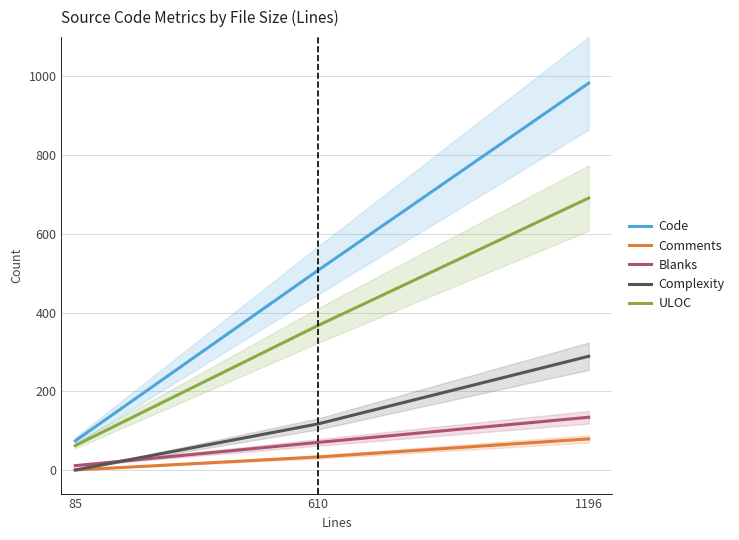

Is the value of Complexity at 1196 greater than the value of ULOC at 1196?

No